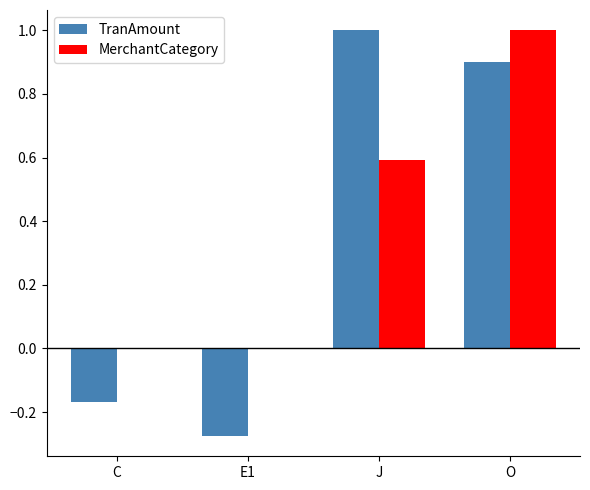

What is the sum of all MerchantCategory values?

1.6